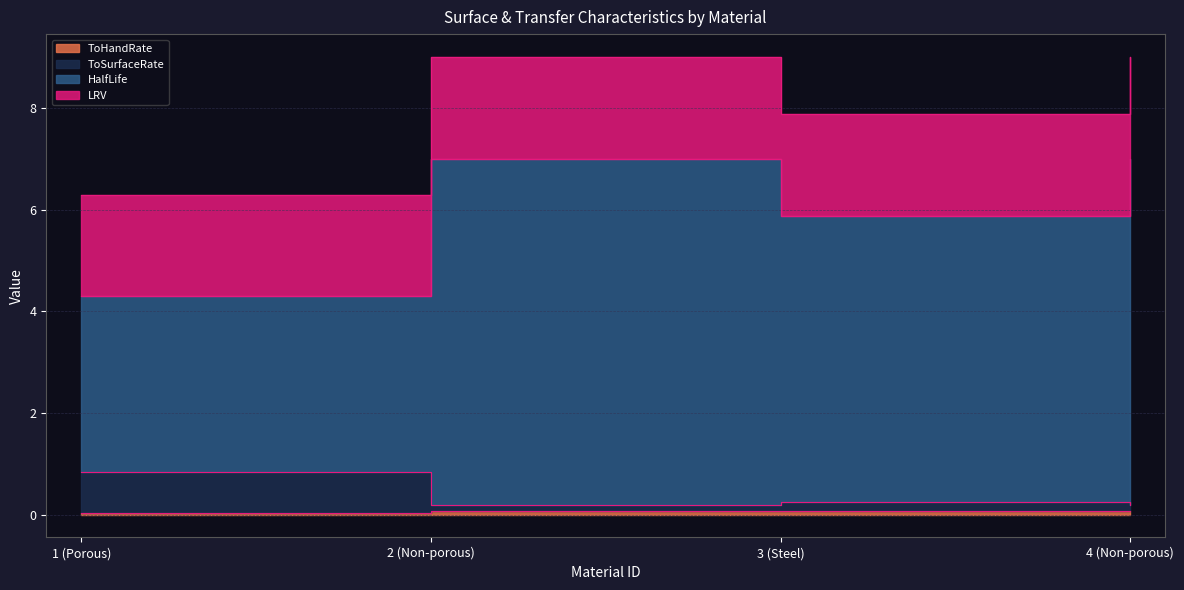

What is the sum of the ToSurfaceRate values at 4 (Non-porous) and 2 (Non-porous)?

0.4